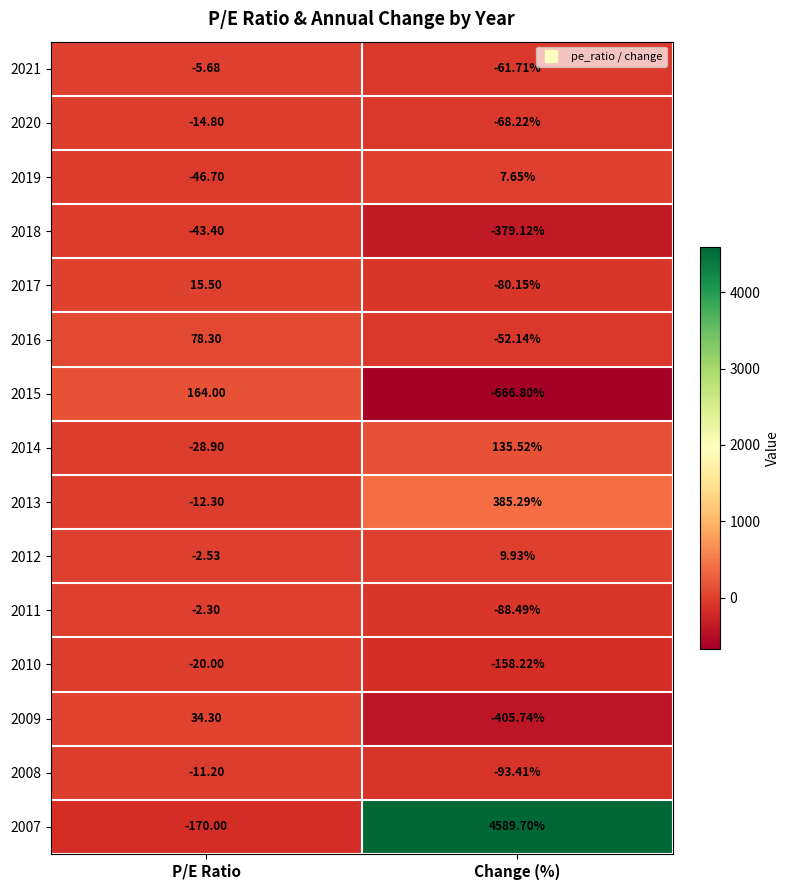

List the labels in order of 2008 value, largest first.

P/E Ratio, Change (%)